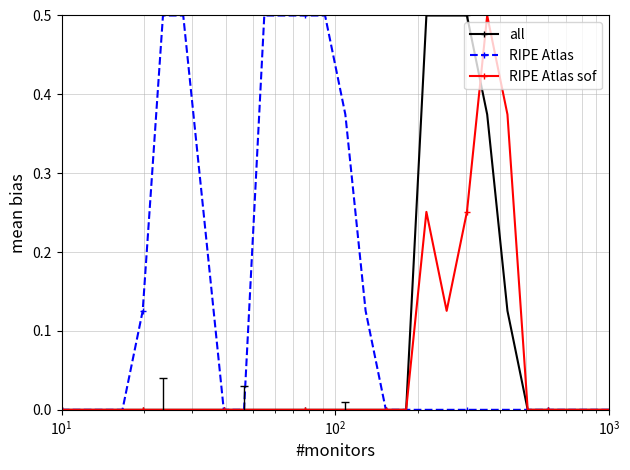

What is the sum of all RIPE Atlas values?

3.9